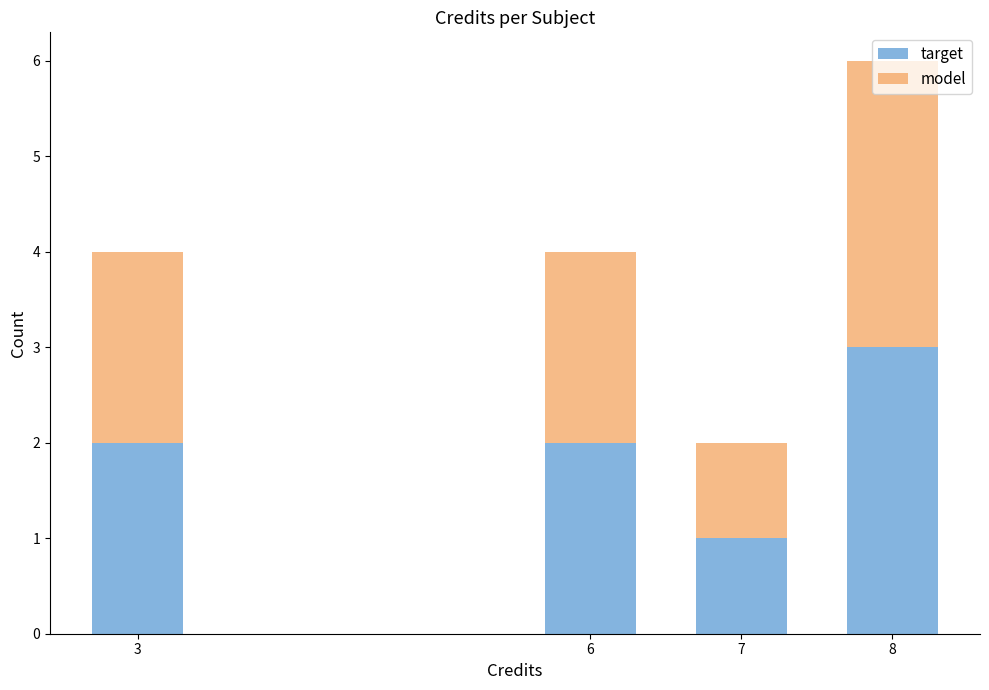

What are all the series names shown in the legend?

target, model